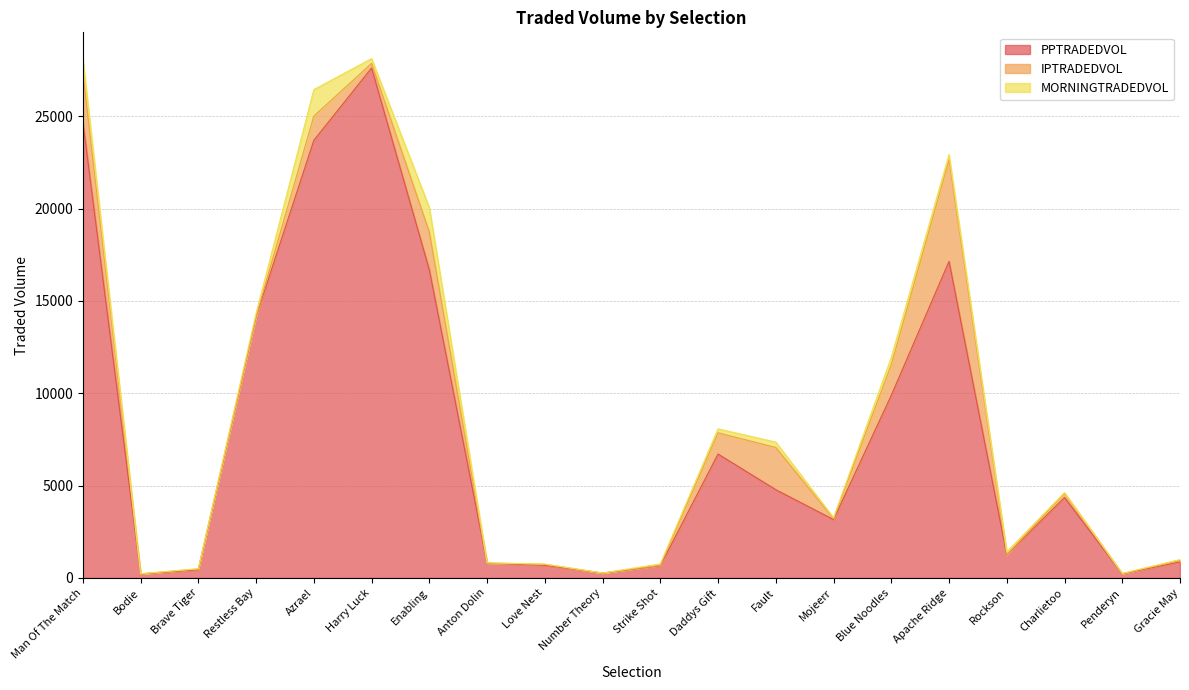

The value of MORNINGTRADEDVOL at Enabling is 1322.9. True or false?

True